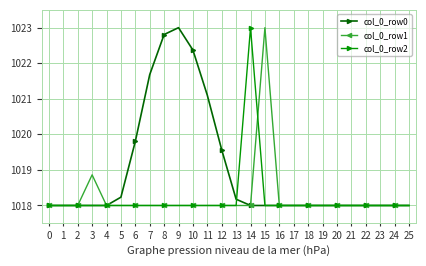

True or false: col_0_row2 has more than 0 points higher than both neighbors.

True